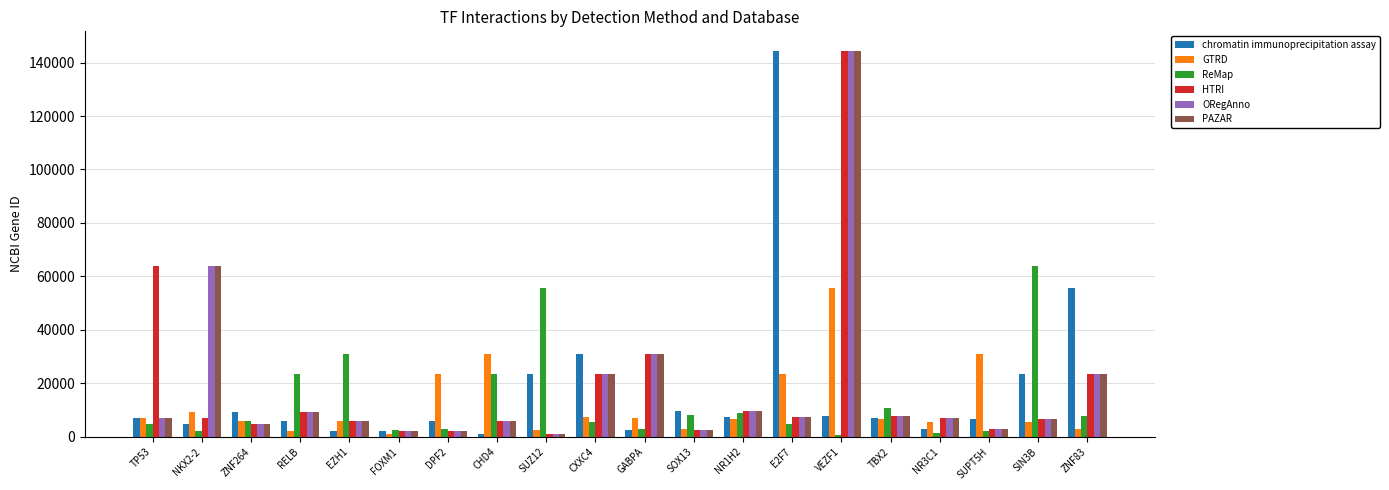

At which category is the sum across all series the highest?

VEZF1